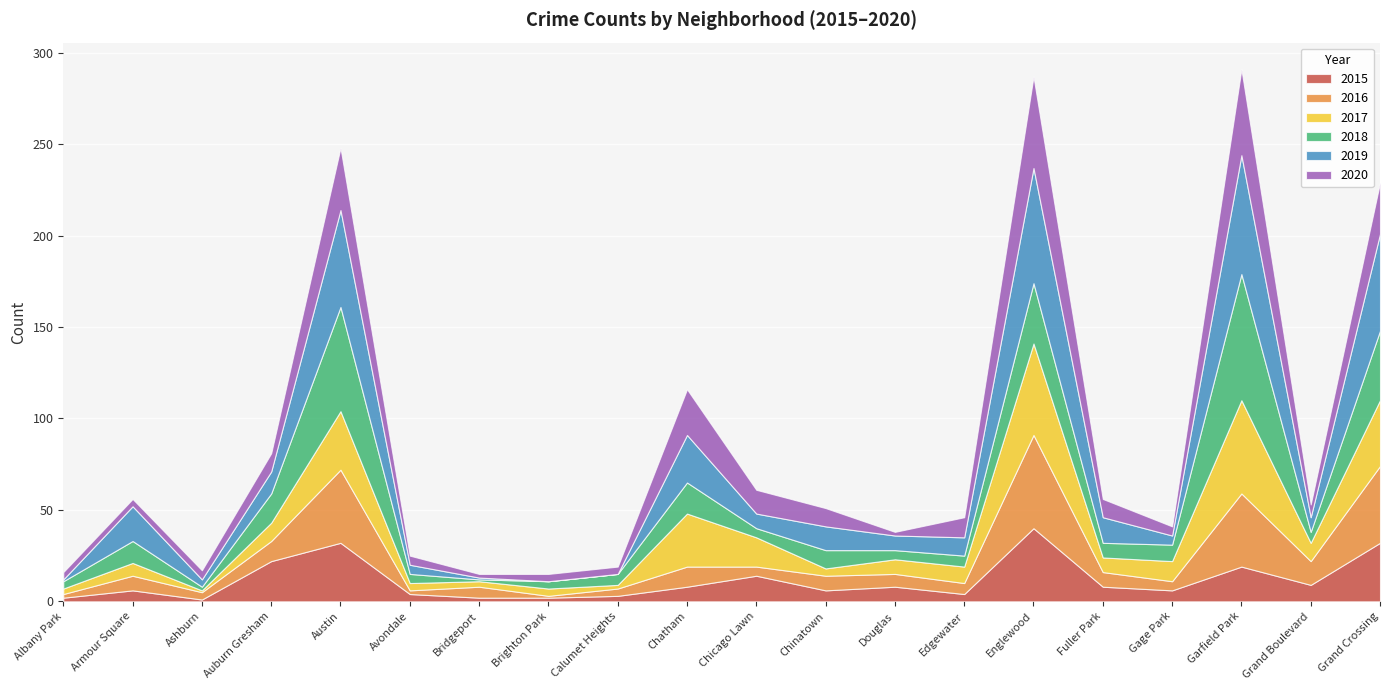

At which category is the sum across all series the highest?

Garfield Park